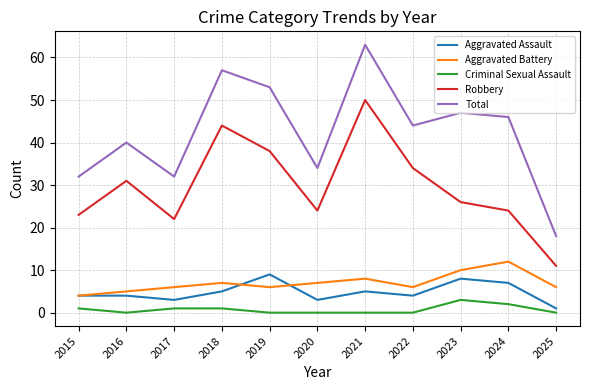

What are all the series names shown in the legend?

Aggravated Assault, Aggravated Battery, Criminal Sexual Assault, Robbery, Total